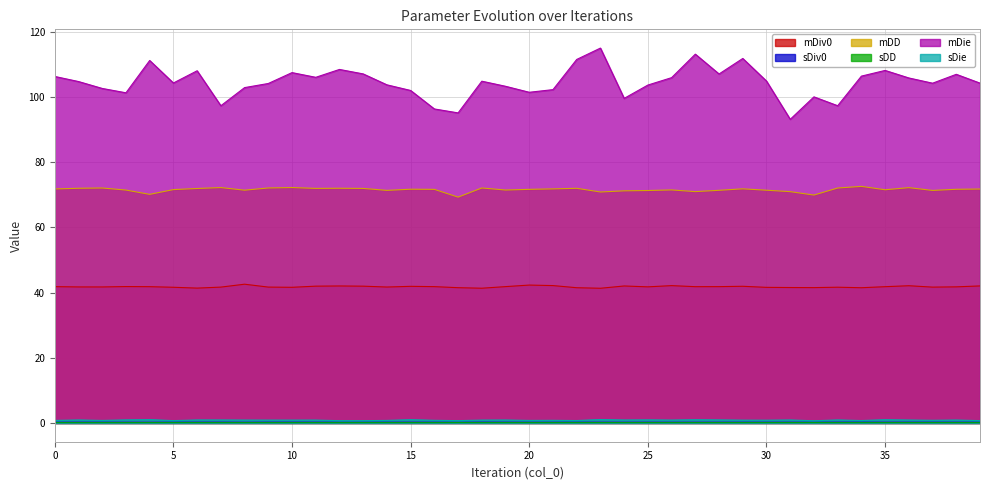

What is the sum of the mDiv0 values at 16 and 36?

83.9